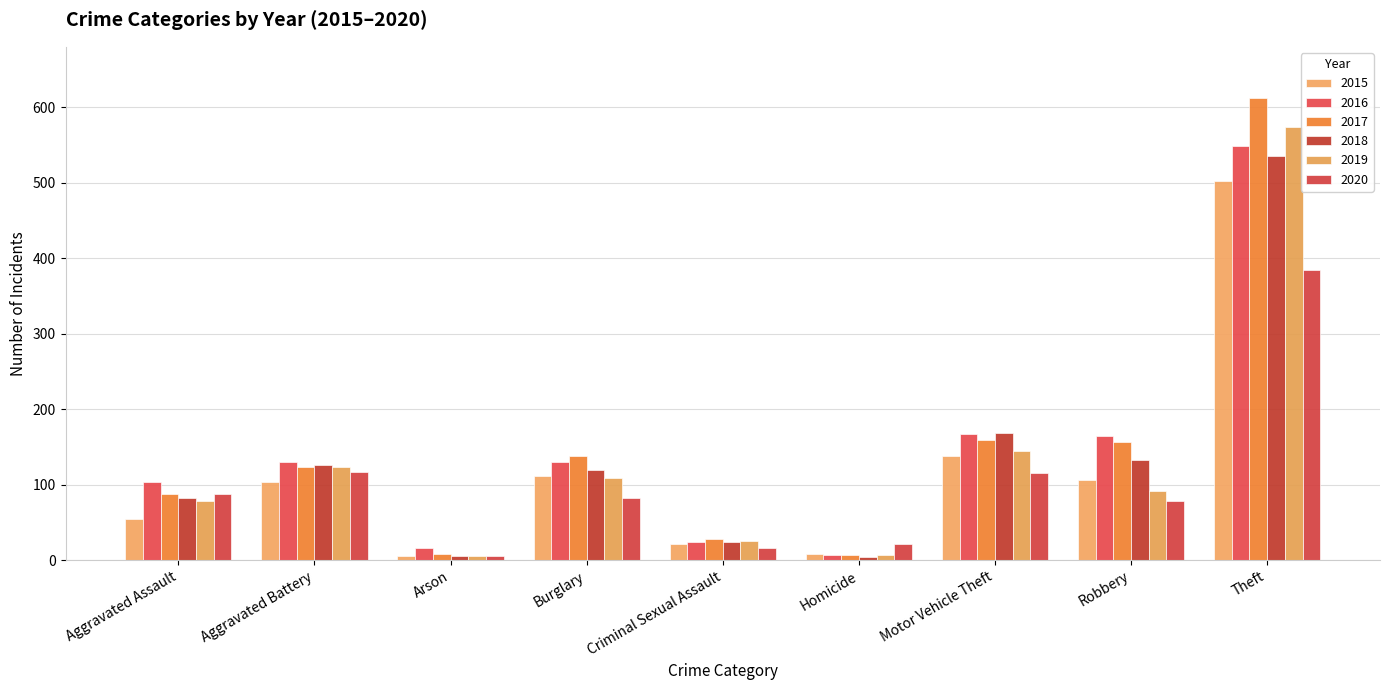

What is the difference between the 2017 values at Criminal Sexual Assault and Homicide?

21